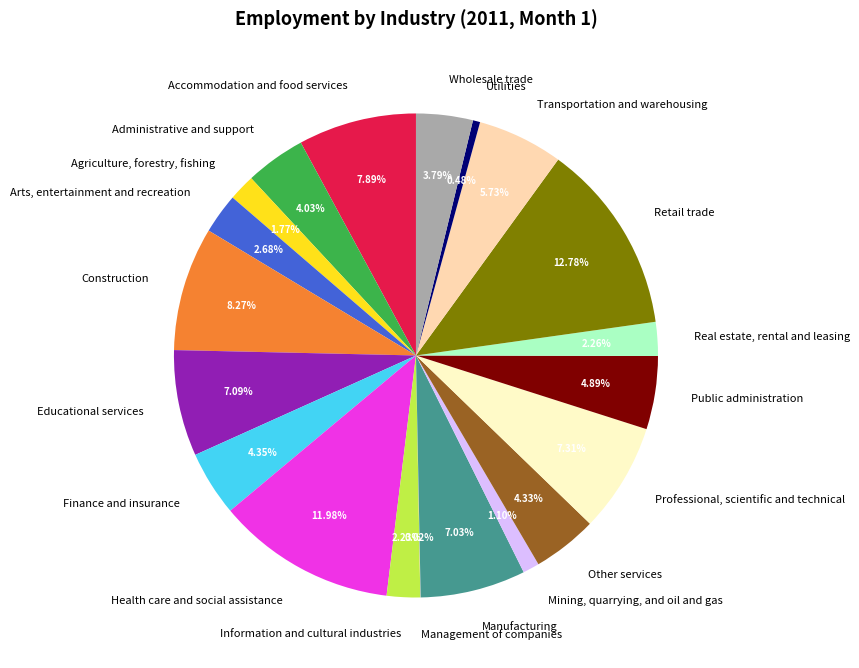

Does Public administration account for over 50% of the chart?

No